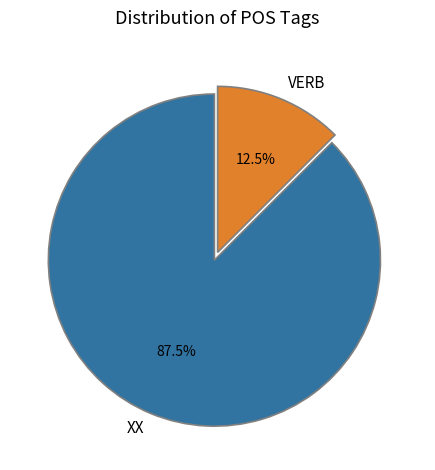

Combined, what portion of the pie is XX and VERB?

100.0%